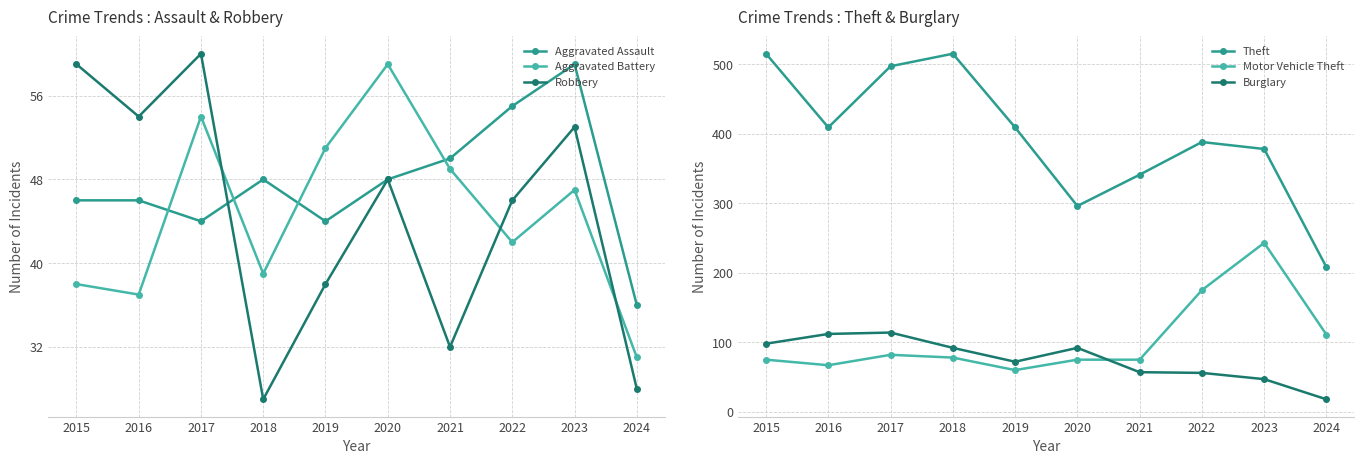

Reading left to right, transcribe all the data shown in this chart.

Aggravated Assault: 46	46	44	48	44	48	50	55	59	36
Aggravated Battery: 38	37	54	39	51	59	49	42	47	31
Robbery: 59	54	60	27	38	48	32	46	53	28
Theft: 515	409	497	515	409	296	341	388	378	208
Motor Vehicle Theft: 75	67	82	78	60	75	75	175	243	111
Burglary: 98	112	114	92	72	92	57	56	47	18